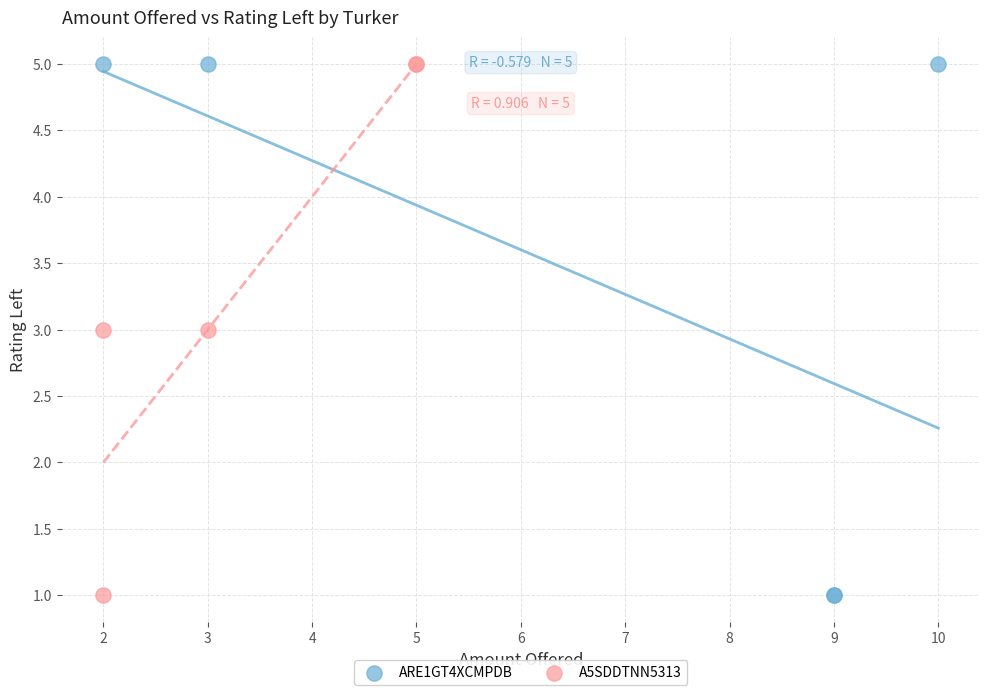

What are all the series names shown in the legend?

ARE1GT4XCMPDB, A5SDDTNN5313